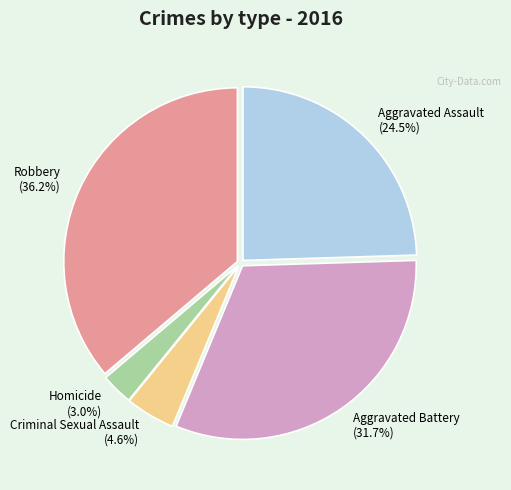

Does Robbery account for over 50% of the chart?

No